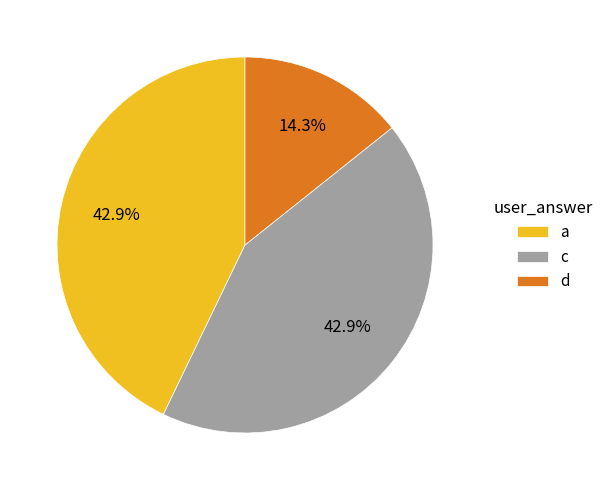

What is the smallest slice in the pie chart?

d